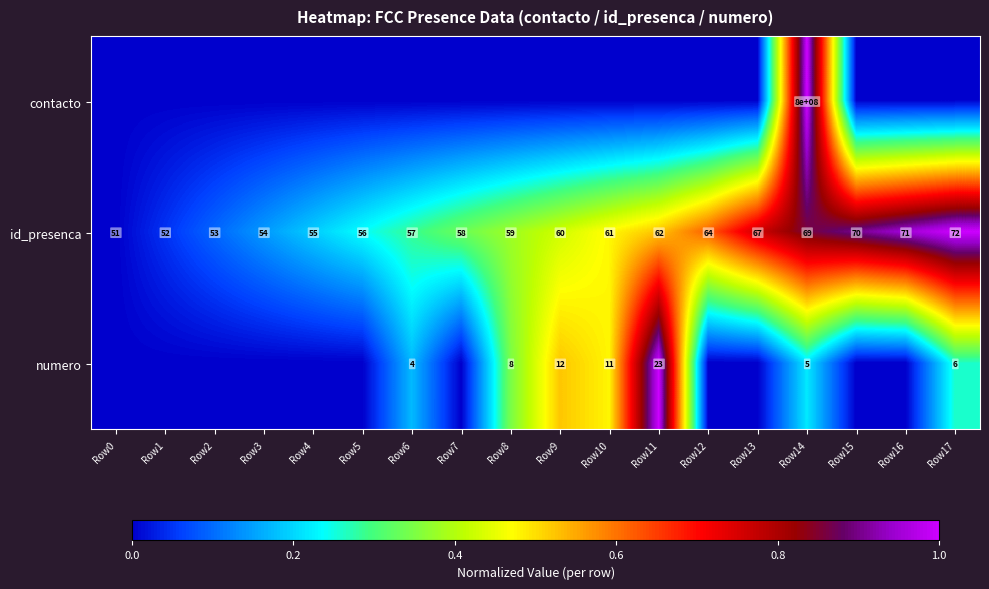

True or false: id_presenca has a value of 1.0 at Row13.

False